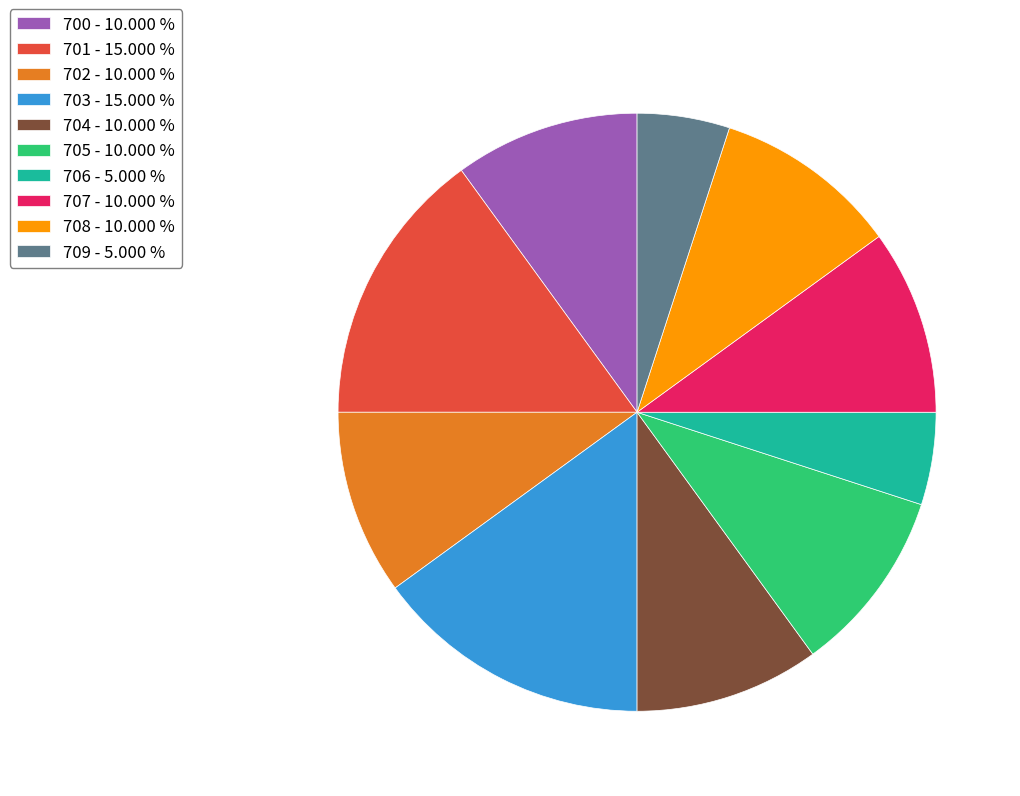

Between 703 - 15.000 % and 700 - 10.000 %, which is larger?

703 - 15.000 %